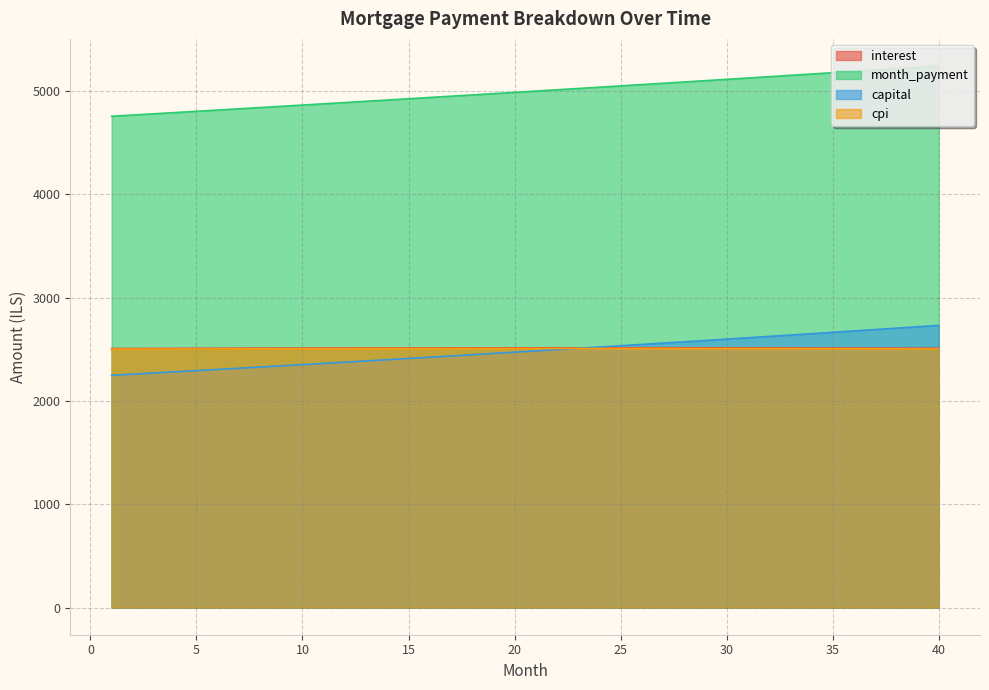

What is the total value across all series at 15?

12352.8